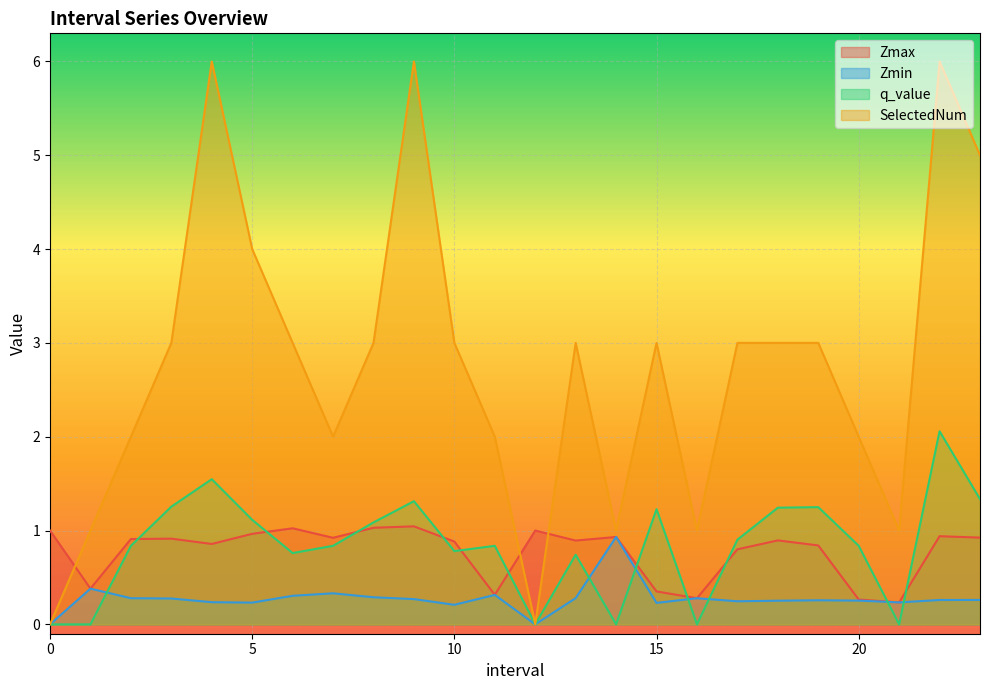

What are all the series names shown in the legend?

Zmax, Zmin, q_value, SelectedNum